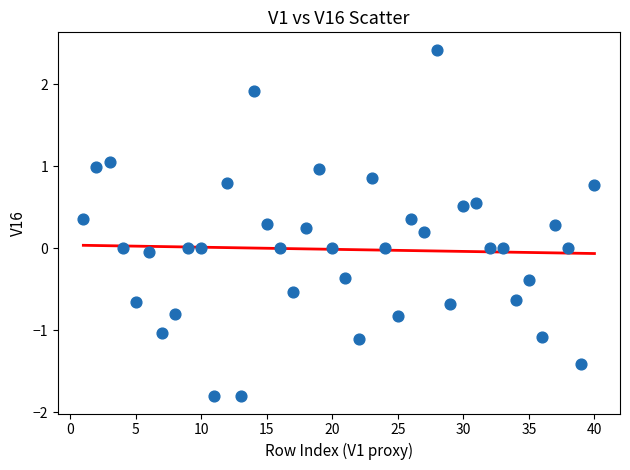

What is the range of Y values (max minus min)?

4.2